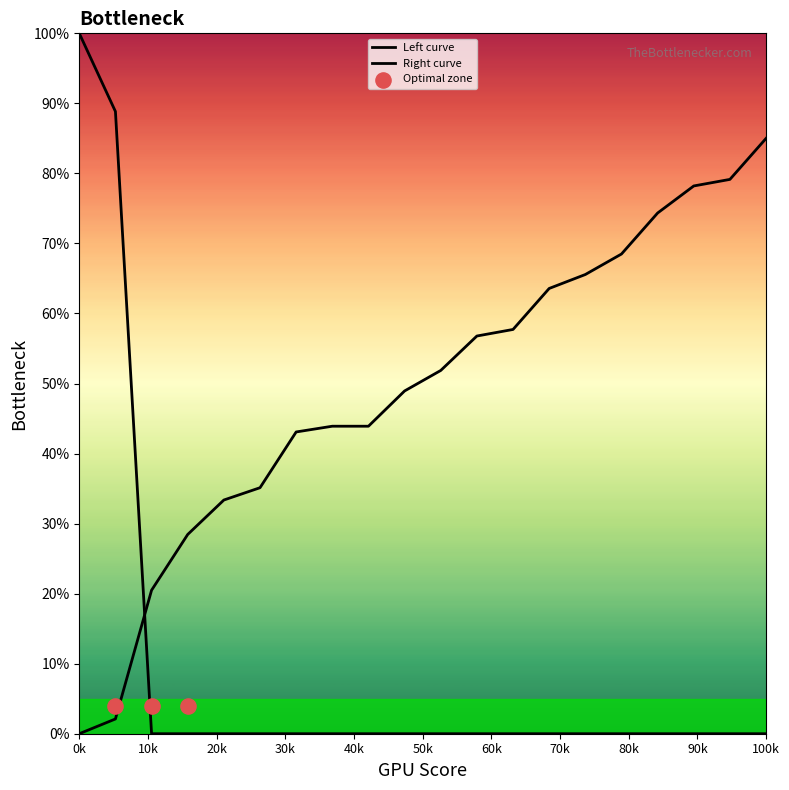

Which has a higher value, 13 or 9?

13